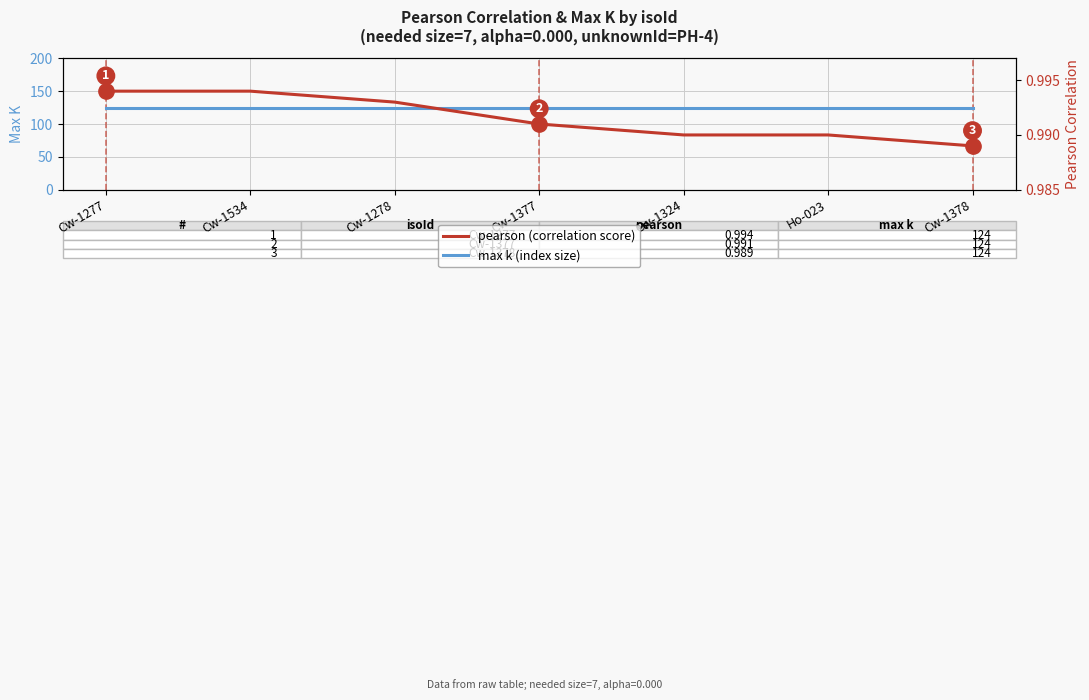

True or false: max k and pearson intersect in this chart.

False